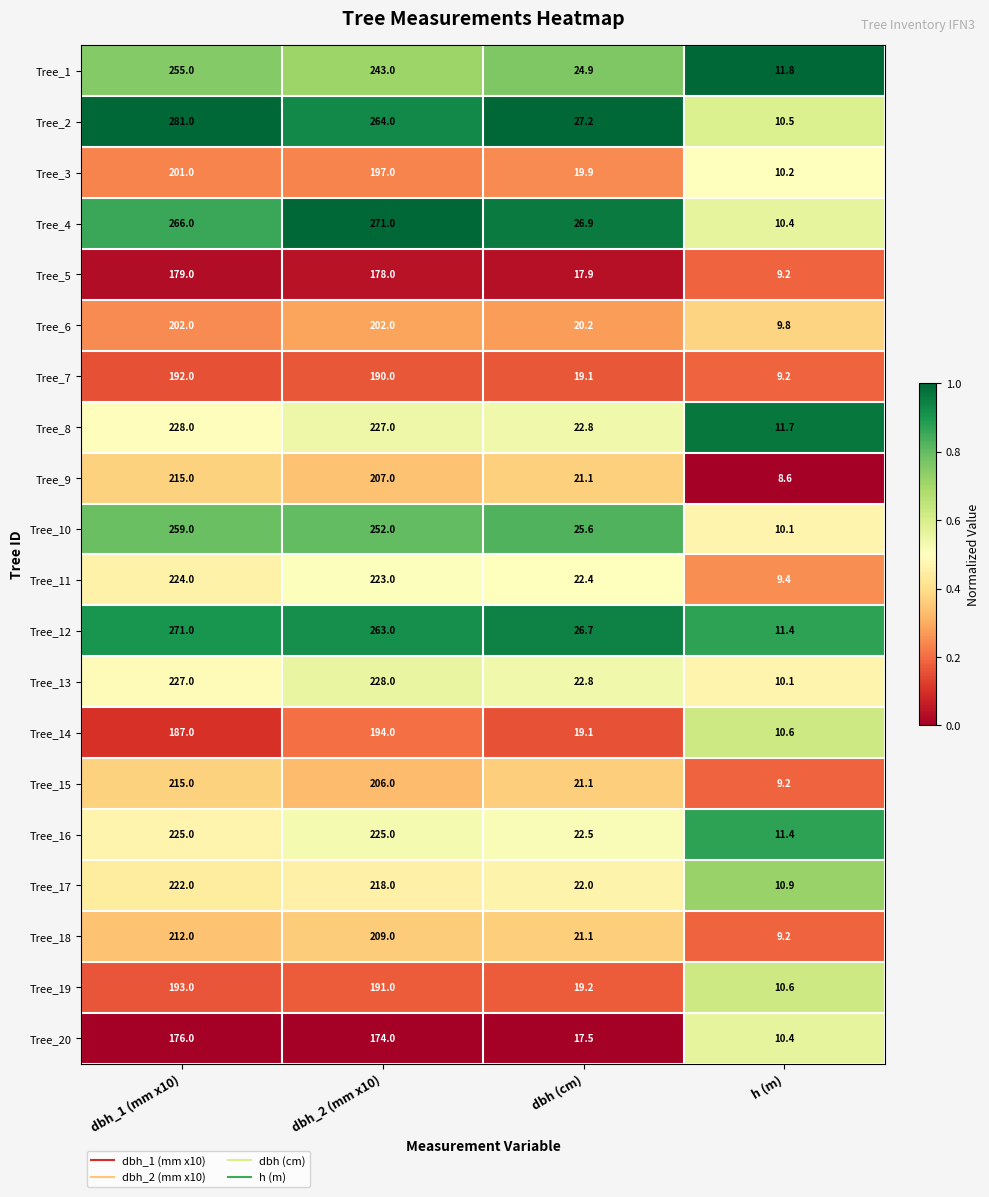

Which series has the largest total across all categories?

Tree_2